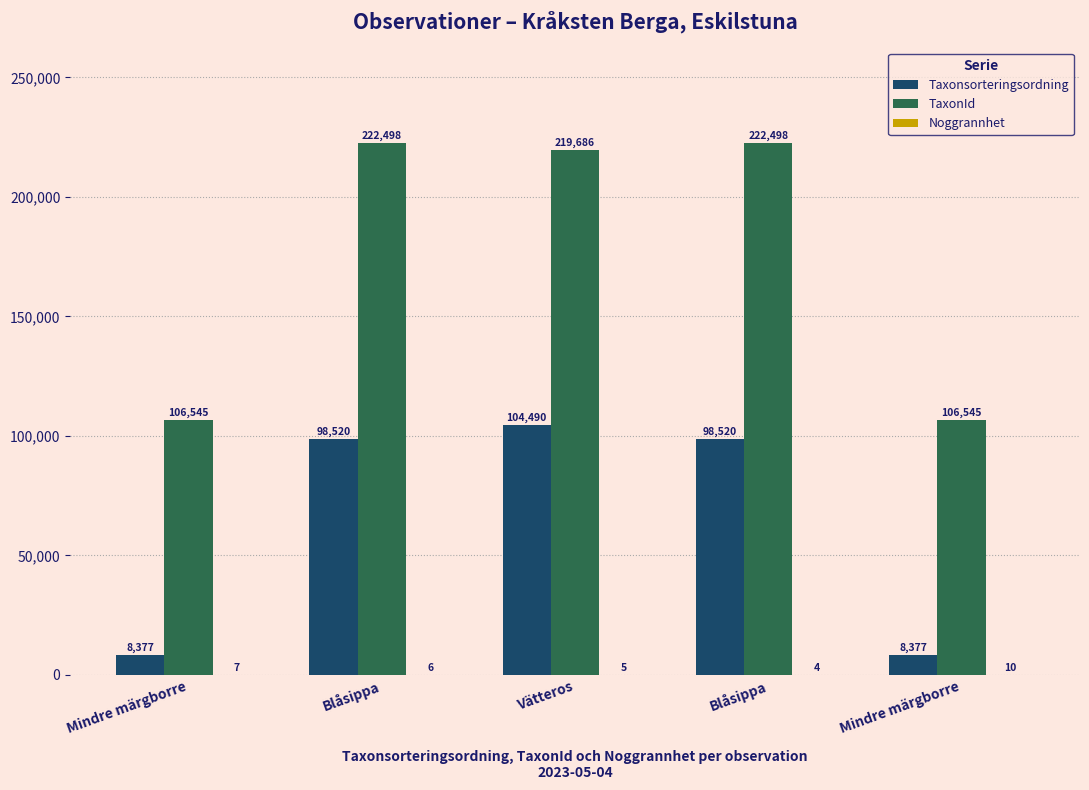

Where is Noggrannhet nearest to the value 7?

Mindre märgborre